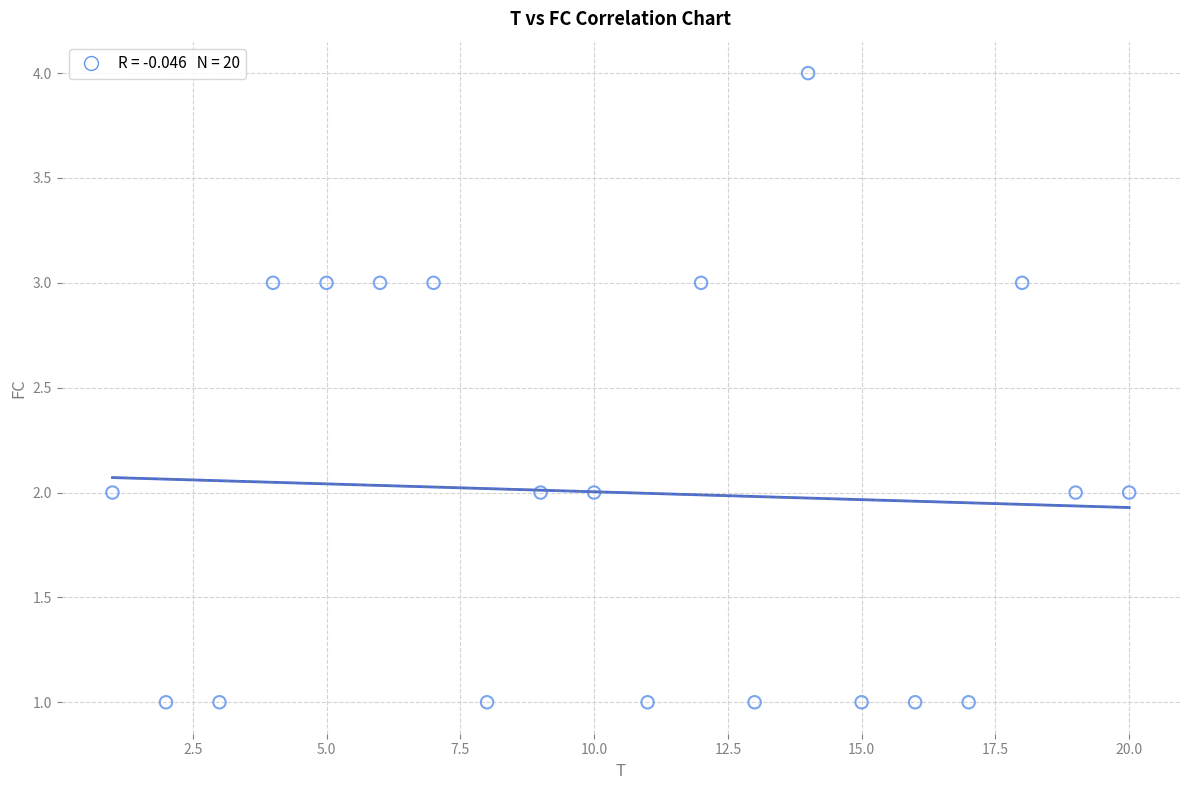

What is the range of Y values (max minus min)?

3